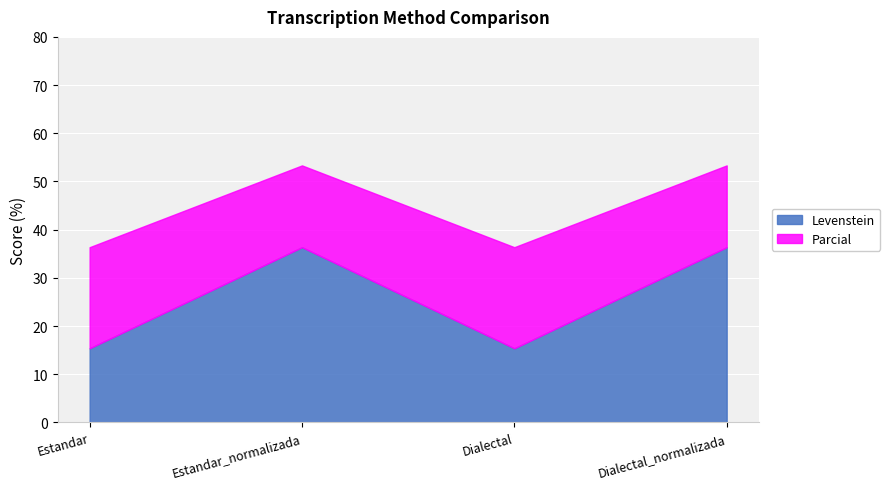

True or false: Parcial has more than 1 points higher than both neighbors.

False